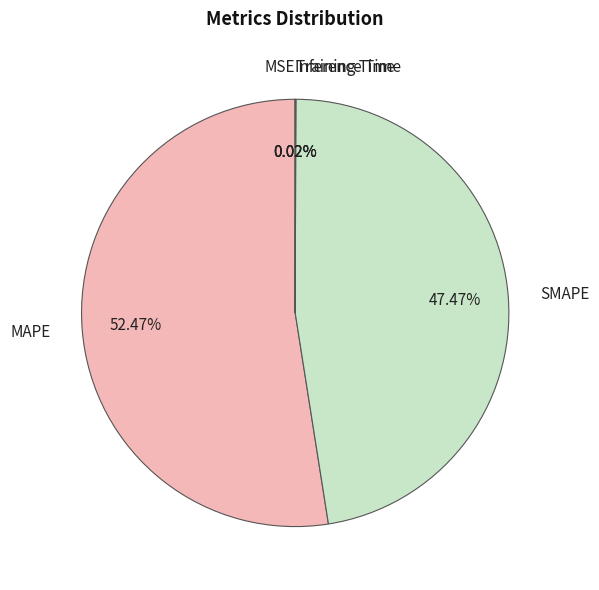

To the nearest percent, what is the difference between the largest and smallest slice percentages?

52%